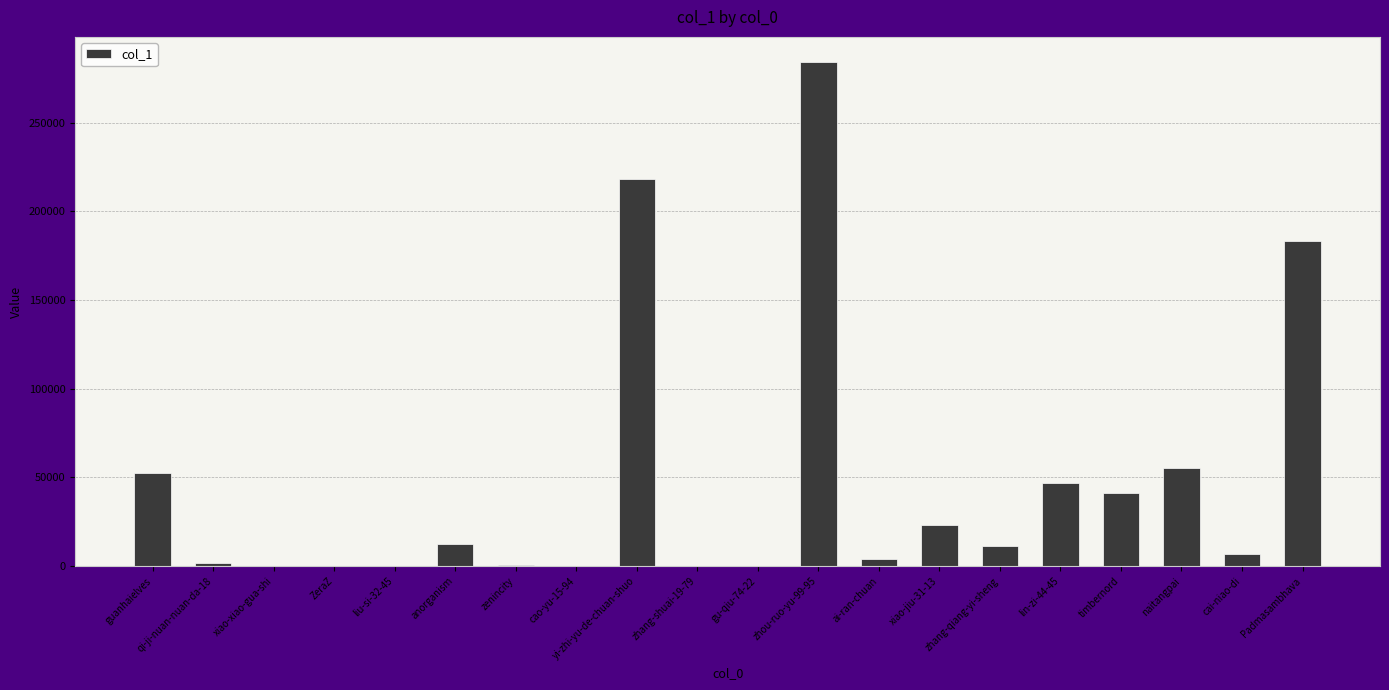

The value at timbernord is 41338. True or false?

True